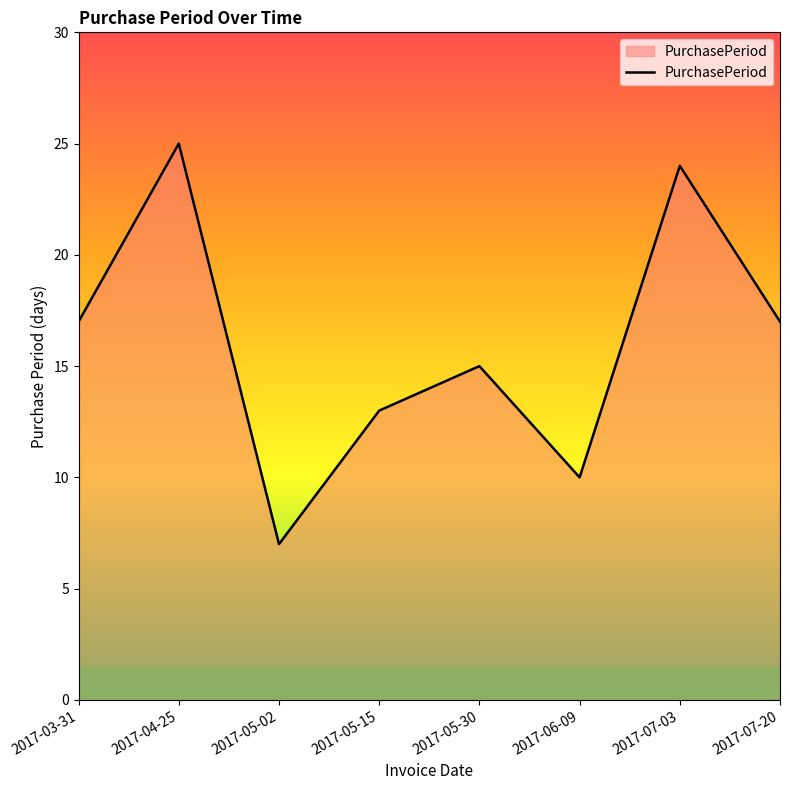

What value does the data have at 2017-04-25?

25